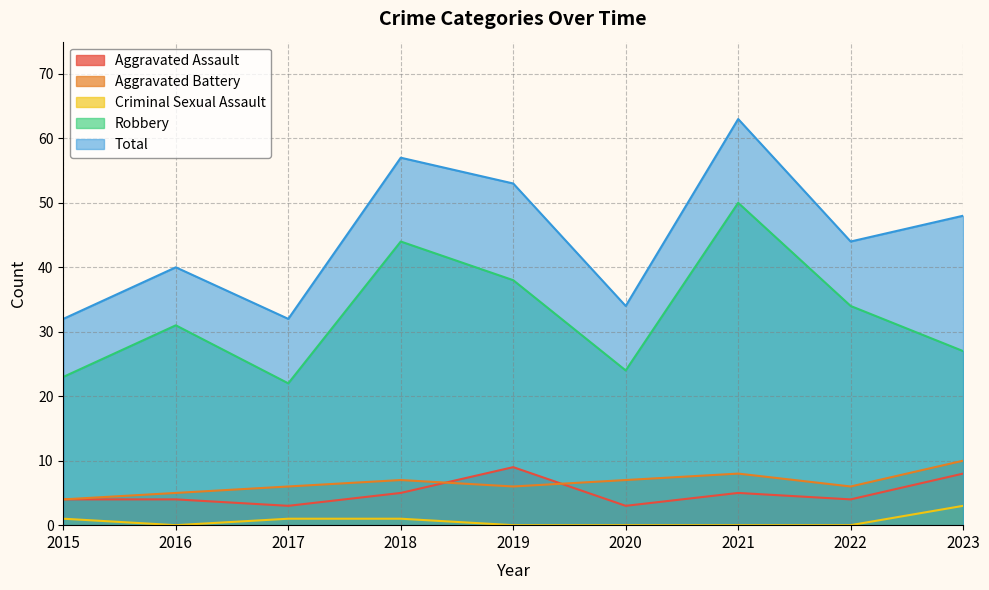

Count the Aggravated Battery values in the range 6 to 7.

5